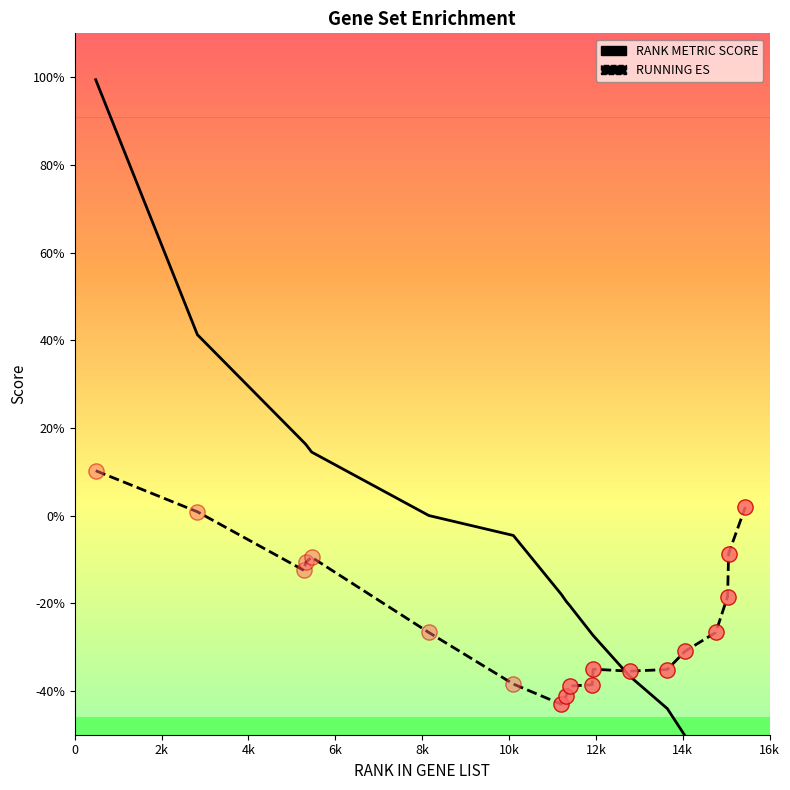

At how many categories does at least one series exceed 0?

6